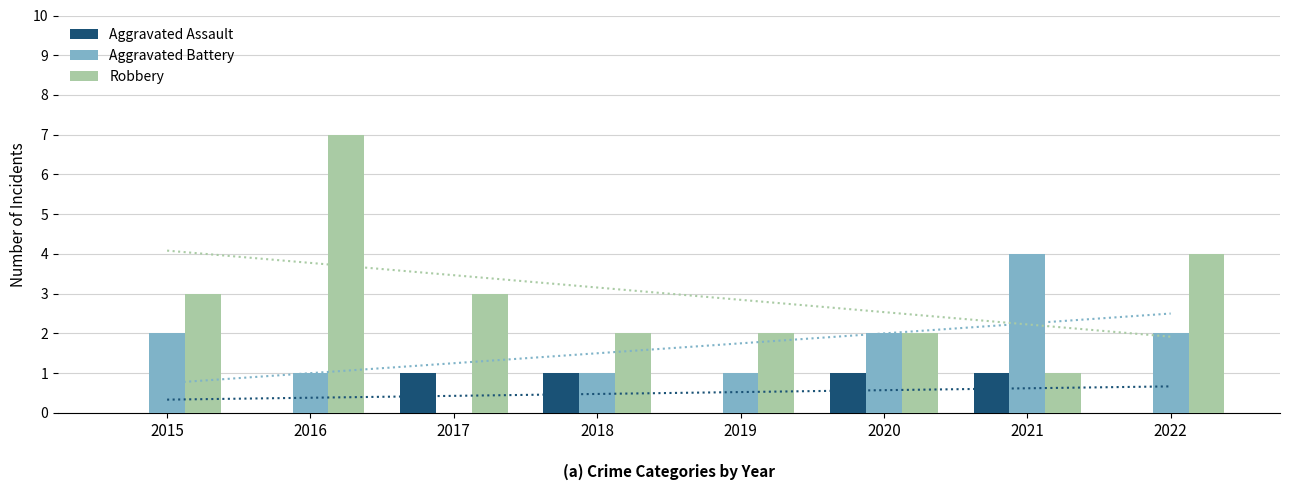

The value of Aggravated Assault at 2018 is 1. True or false?

True